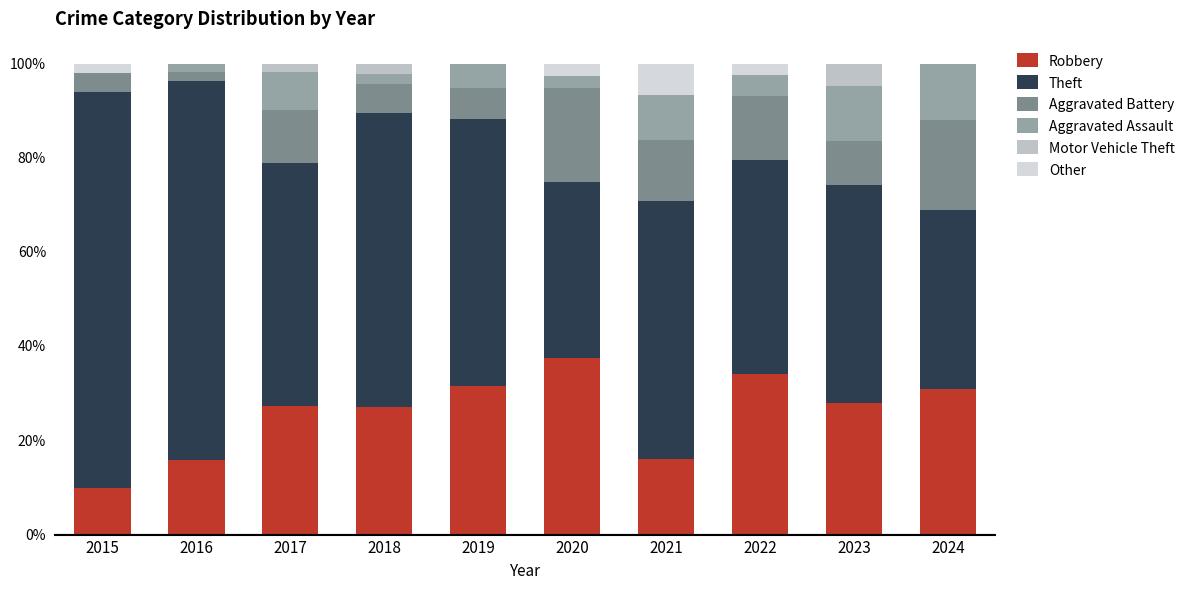

What is the difference between the maximum and minimum values in the Aggravated Assault series?

11.9